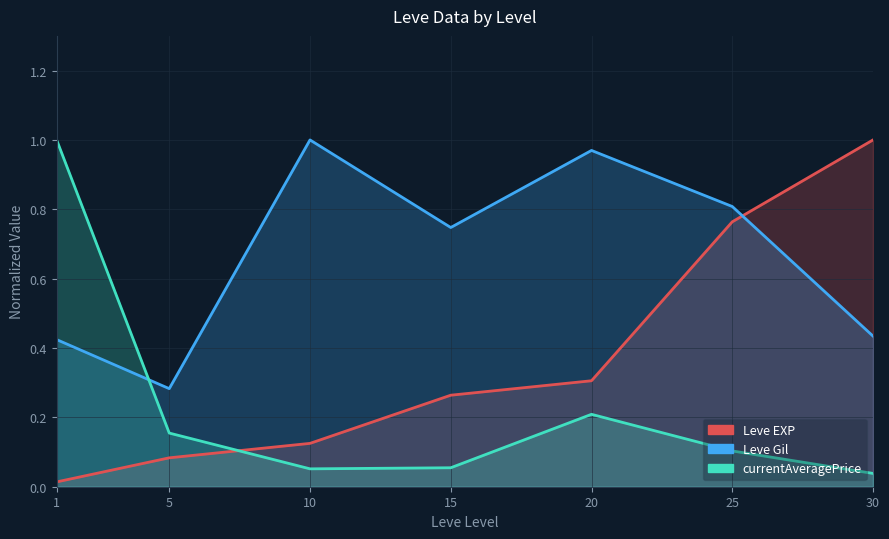

How many interior local valleys does the currentAveragePrice series have?

1